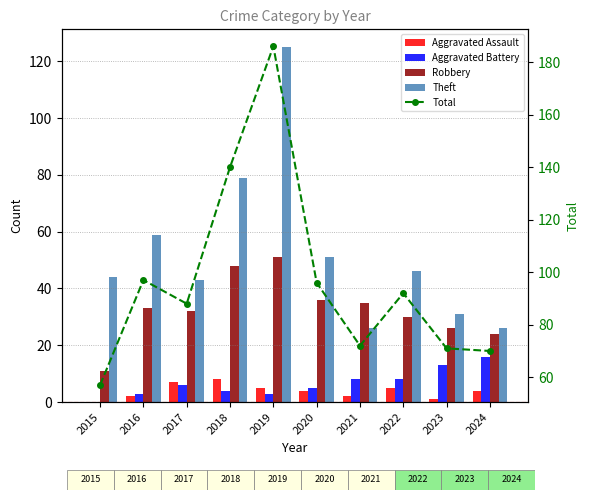

The Aggravated Battery series shows 16 at 2024. True or false?

True